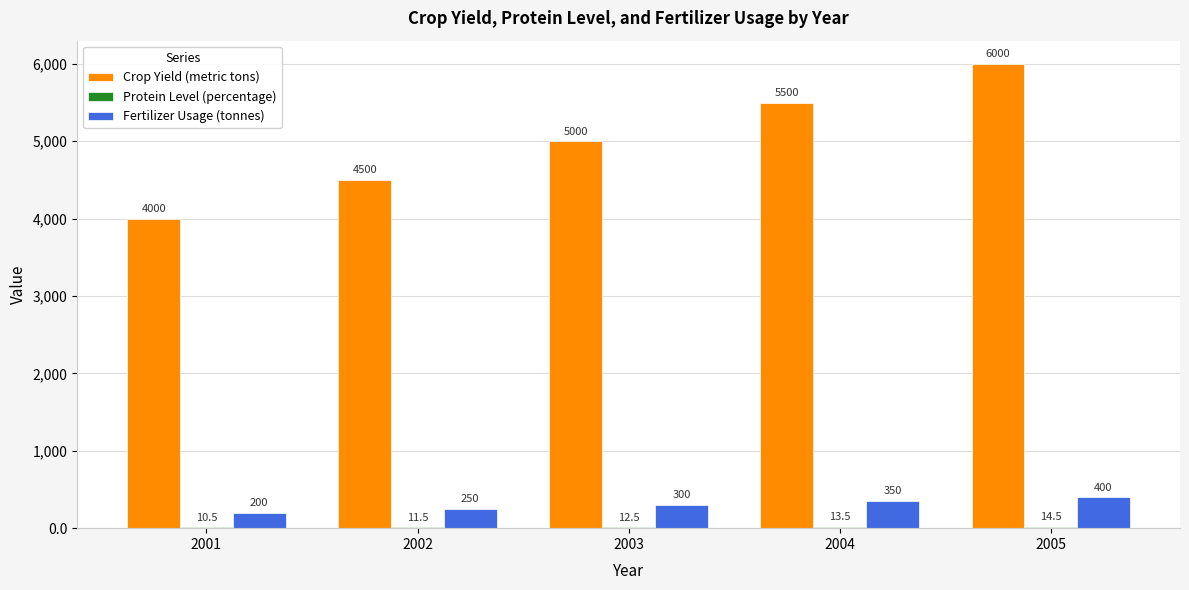

At which category is the sum across all series the highest?

2005